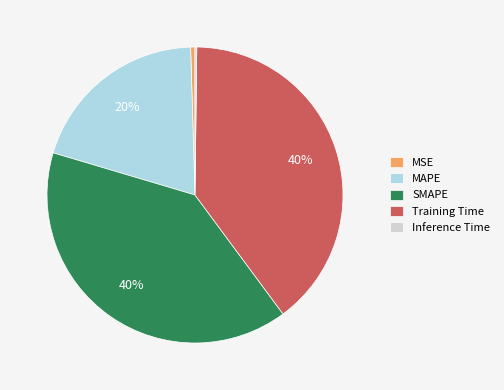

Is Training Time the majority of the pie?

No